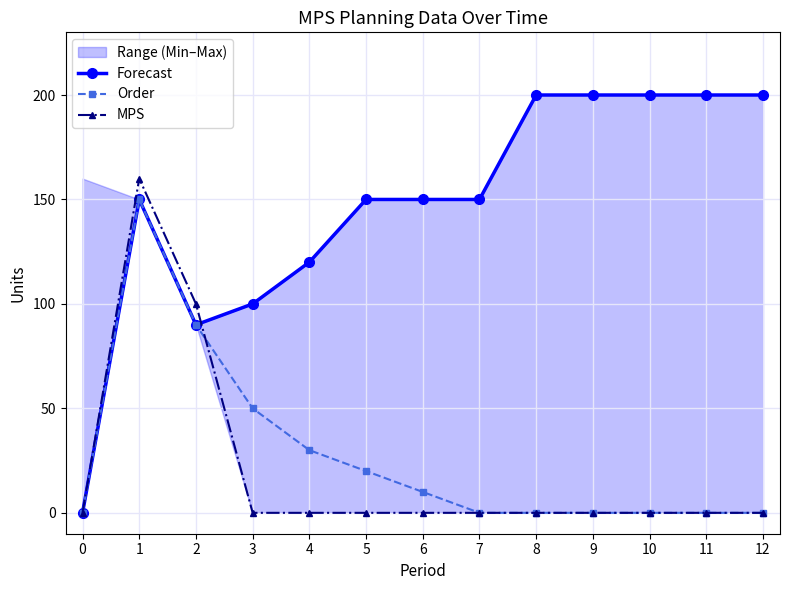

True or false: Order has more than 2 points higher than both neighbors.

False